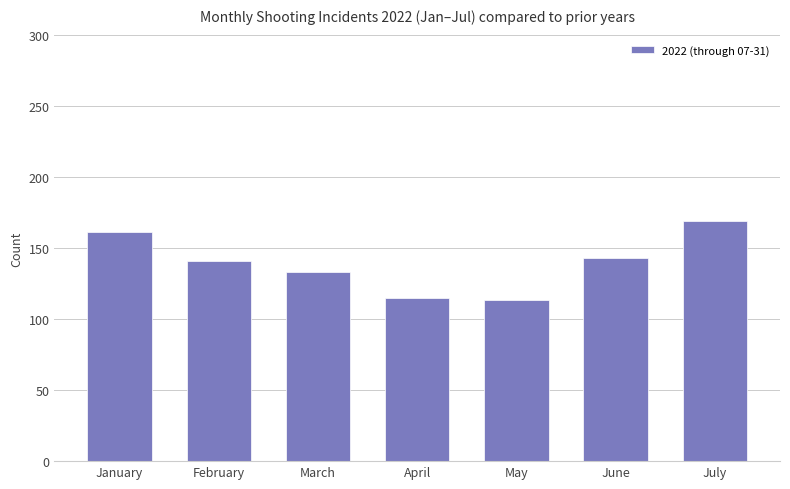

What is the sum of the values at April and February?

256